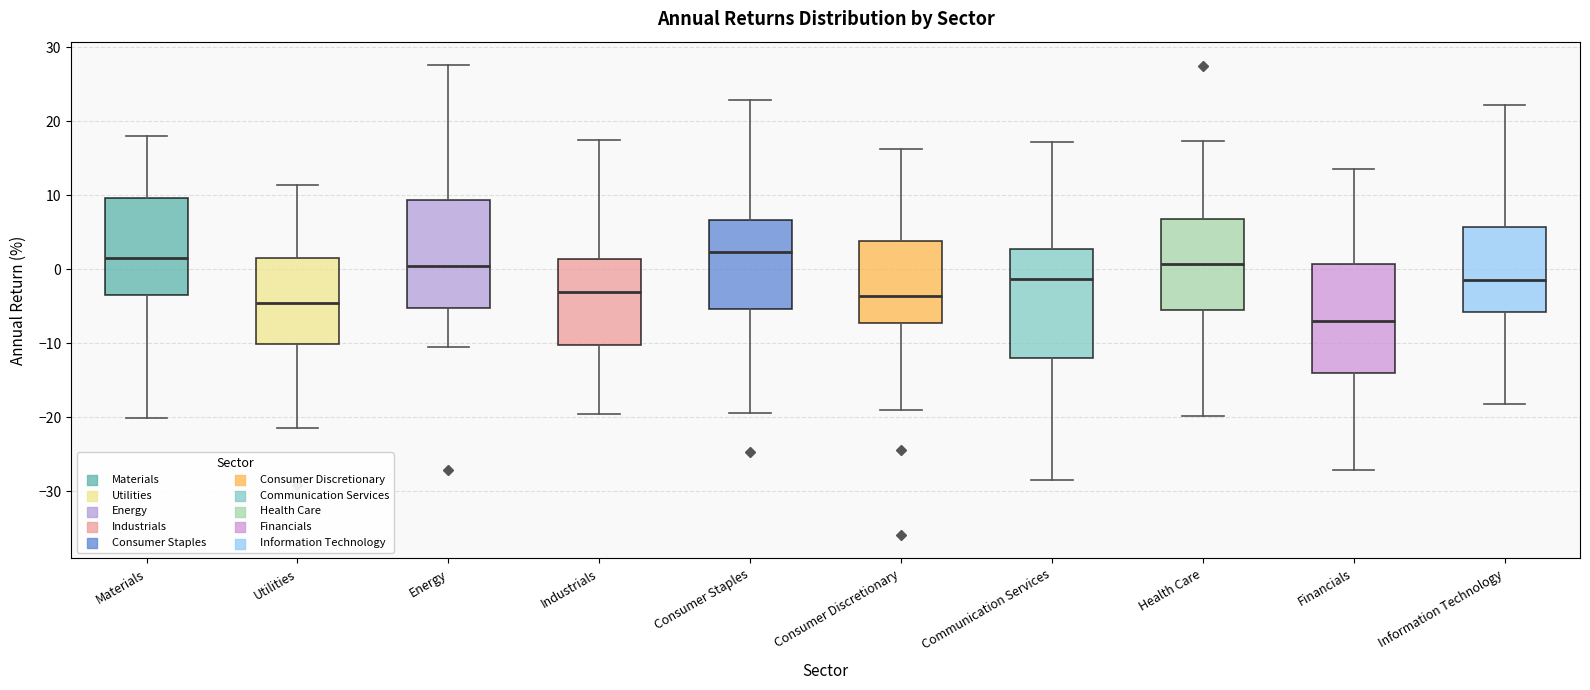

Reading left to right, transcribe this box plot: for each box, give where its median line is, the range the box spans, and where its two whiskers end, as read against the y-axis. The values are not printed on the chart, so give them approximately, as read against the axis.

Materials: median 2, box -3 to 10, whiskers -20 to 18
Utilities: median -5, box -10 to 2, whiskers -21 to 11
Energy: median 0, box -5 to 9, whiskers -11 to 28
Industrials: median -3, box -10 to 1, whiskers -20 to 17
Consumer Staples: median 2, box -5 to 7, whiskers -19 to 23
Consumer Discretionary: median -4, box -7 to 4, whiskers -19 to 16
Communication Services: median -1, box -12 to 3, whiskers -28 to 17
Health Care: median 1, box -6 to 7, whiskers -20 to 17
Financials: median -7, box -14 to 1, whiskers -27 to 14
Information Technology: median -1, box -6 to 6, whiskers -18 to 22